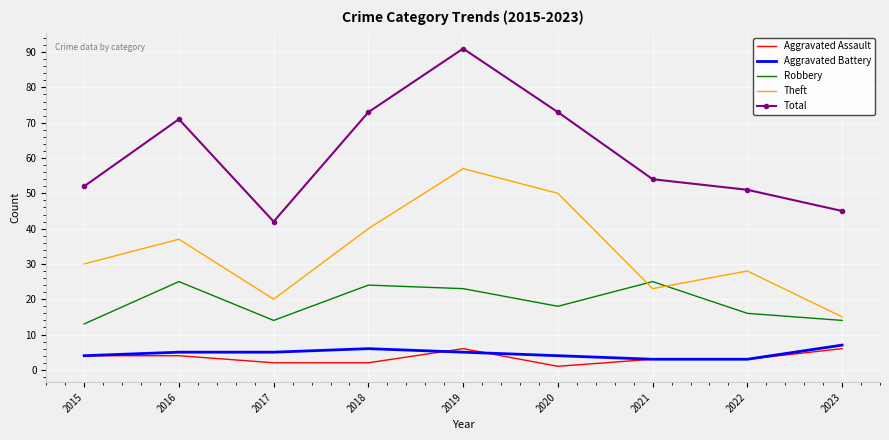

The Total series shows 37 at 2019. True or false?

False